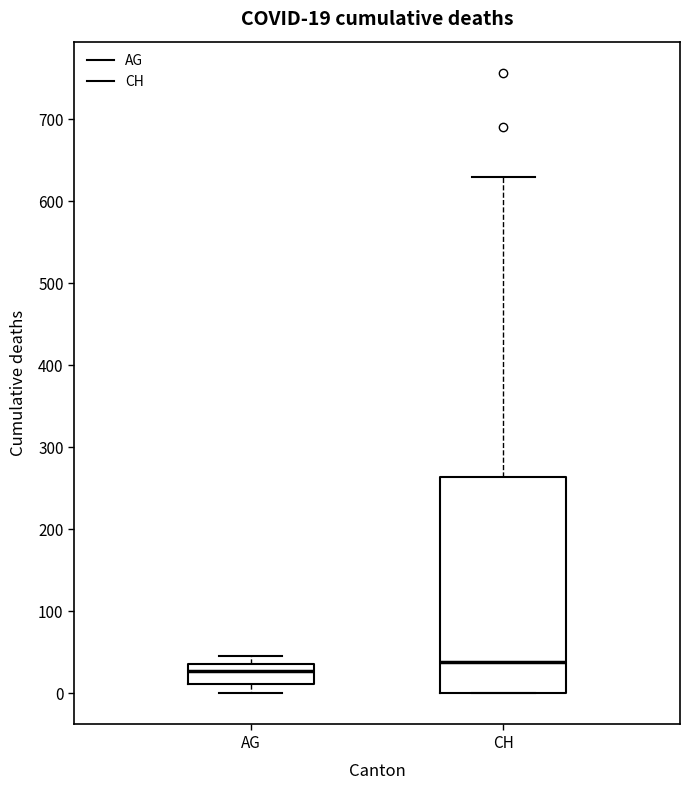

Which box has the highest median line?

CH